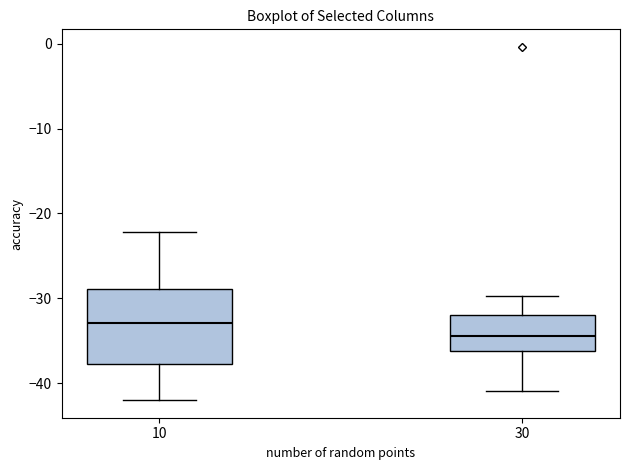

Comparing the boxes themselves (not the whiskers), which one is the tallest?

10